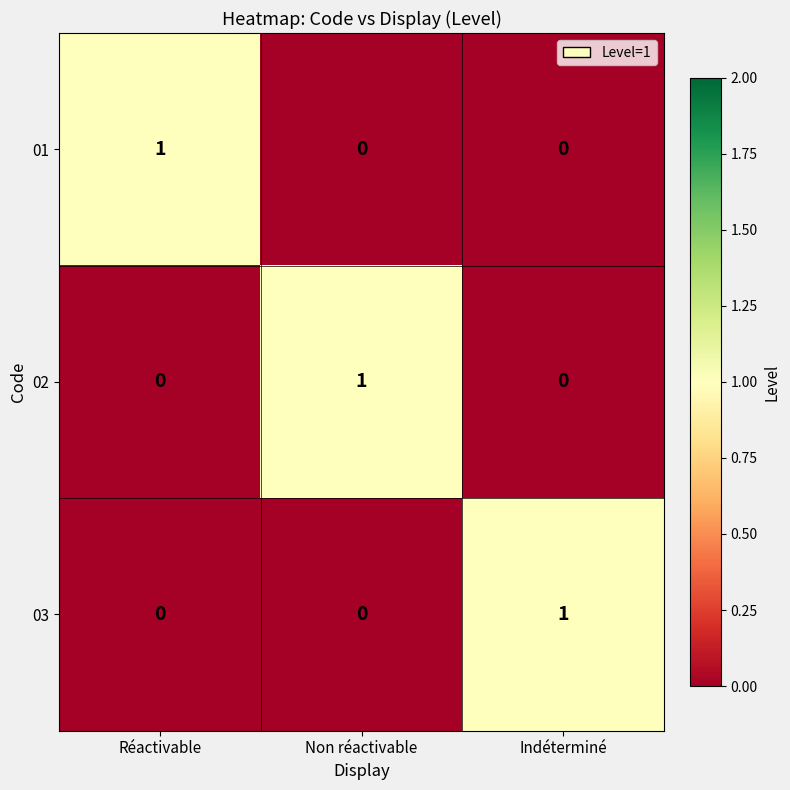

True or false: 02 has a value of 0 at Réactivable.

True